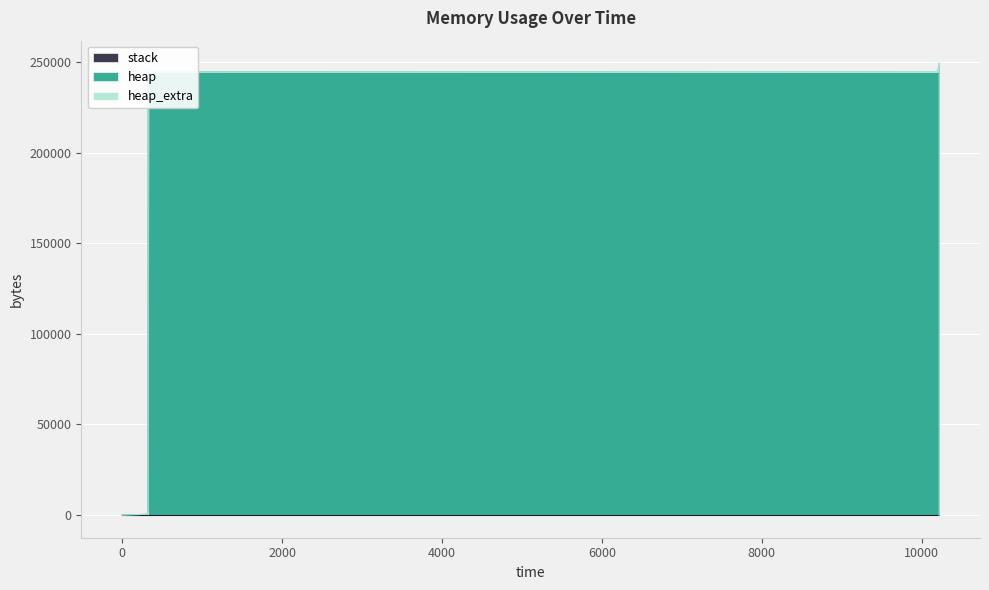

Reading right to left, what are all the values shown in this chart?

stack: 13=0	12=0	11=0	10=0	9=0	8=0	7=0	6=0	5=0	4=0	3=0	2=0	1=0	0=0
heap: 13=0	12=240000	11=240066	10=240538	9=244634	8=245106	7=249202	6=249202	5=245106	4=244634	3=244568	2=4568	1=472	0=0
heap_extra: 13=0	12=8	11=30	10=46	9=54	8=70	7=78	6=78	5=70	4=54	3=32	2=24	1=16	0=0